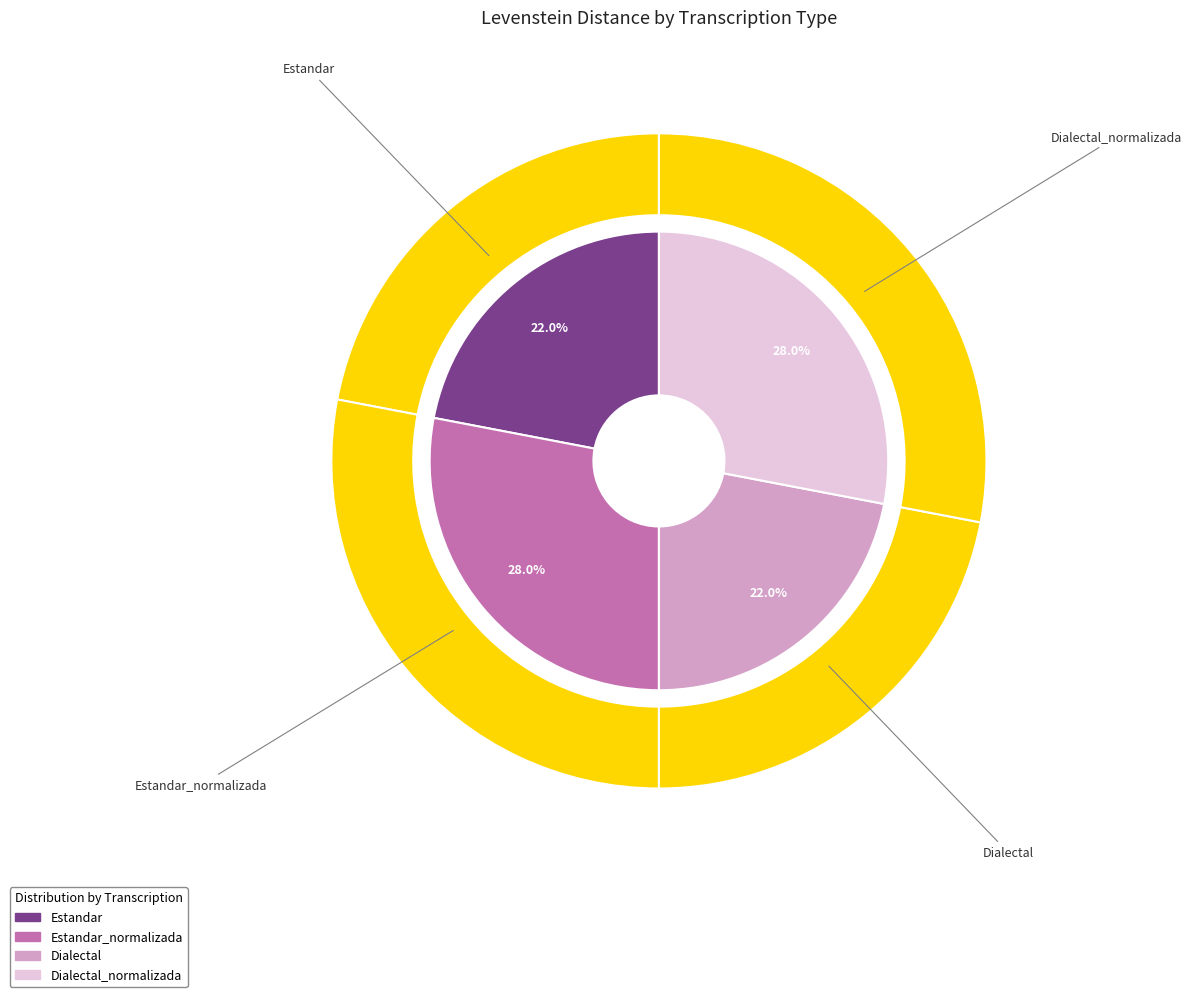

Which slice is the largest?

Estandar_normalizada